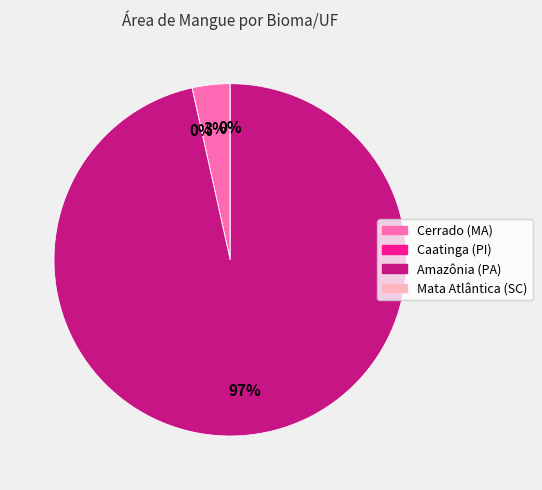

Is it true that Amazônia (PA) is 99% of the pie?

False